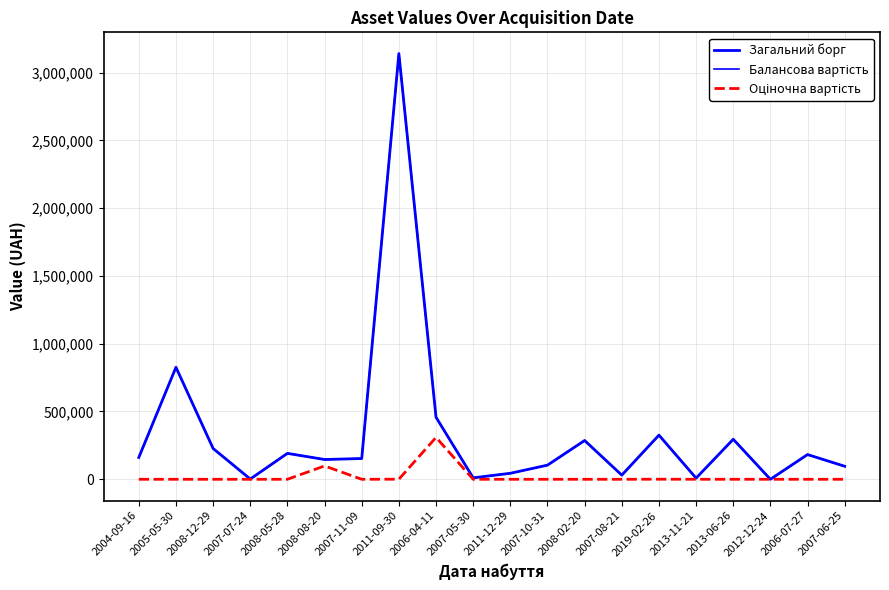

Does the chart have visible grid lines?

Yes